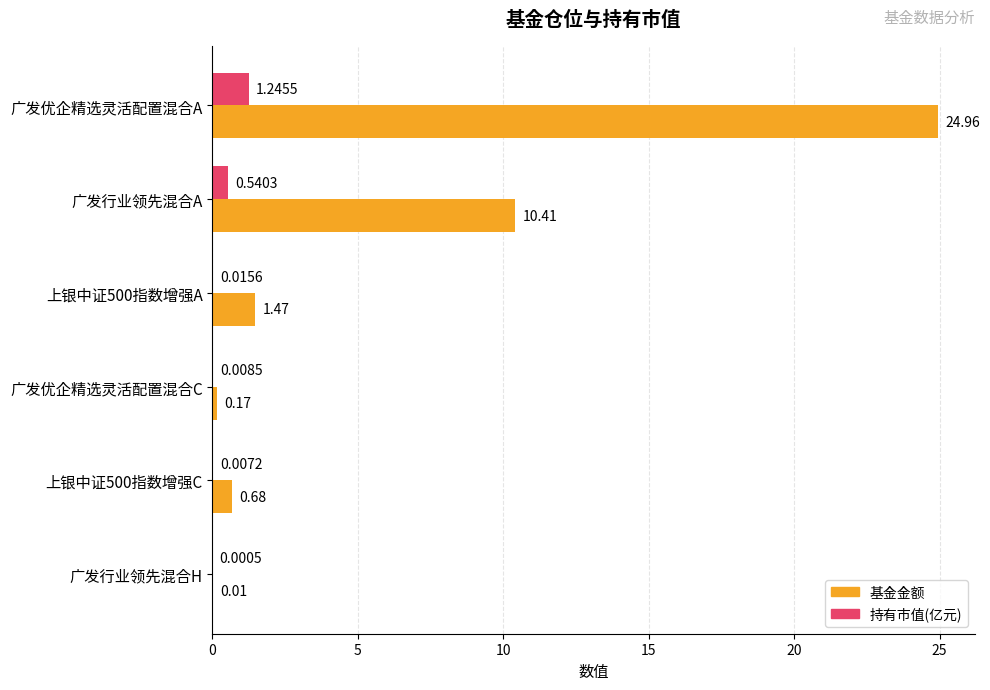

Which category has the highest value in the 持有市值(亿元) series?

广发优企精选灵活配置混合A